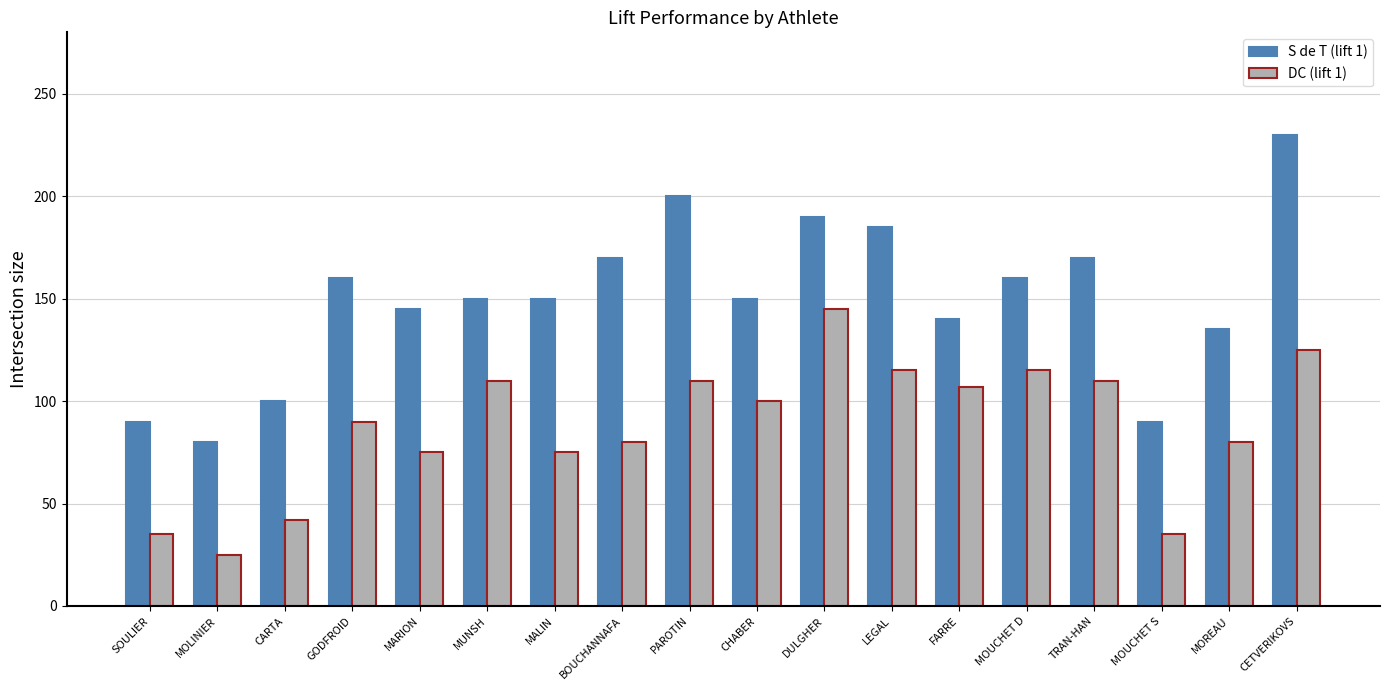

Reading left to right, transcribe all the data shown in this chart.

S de T (lift 1): 90	80	100	160	145	150	150	170	200	150	190	185	140	160	170	90	135	230
DC (lift 1): 35	25	42	90	75	110	75	80	110	100	145	115	107	115	110	35	80	125